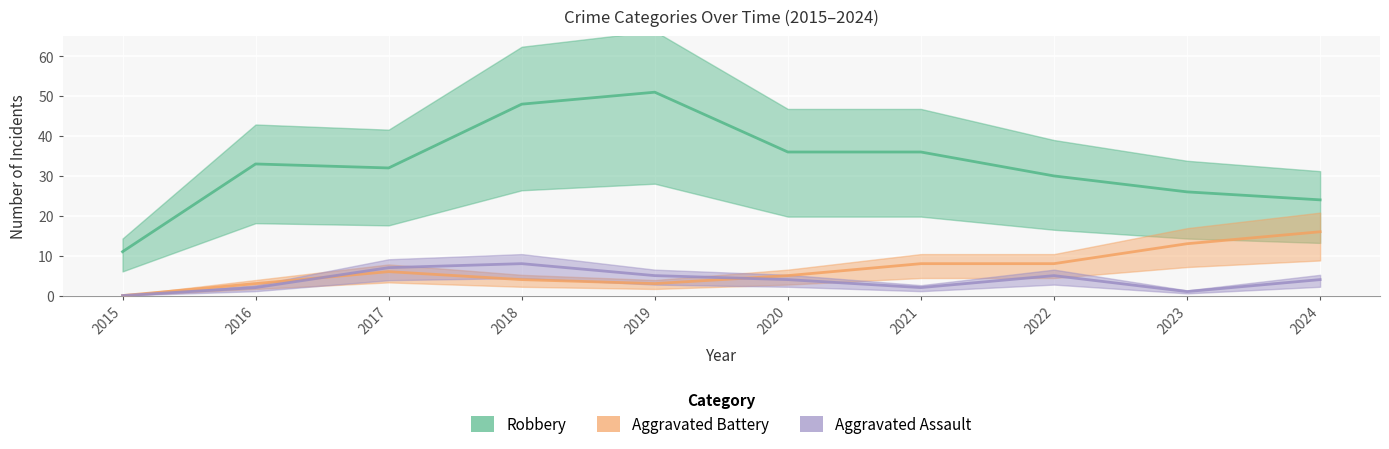

What is the approximate value of Aggravated Battery at 2017?

6